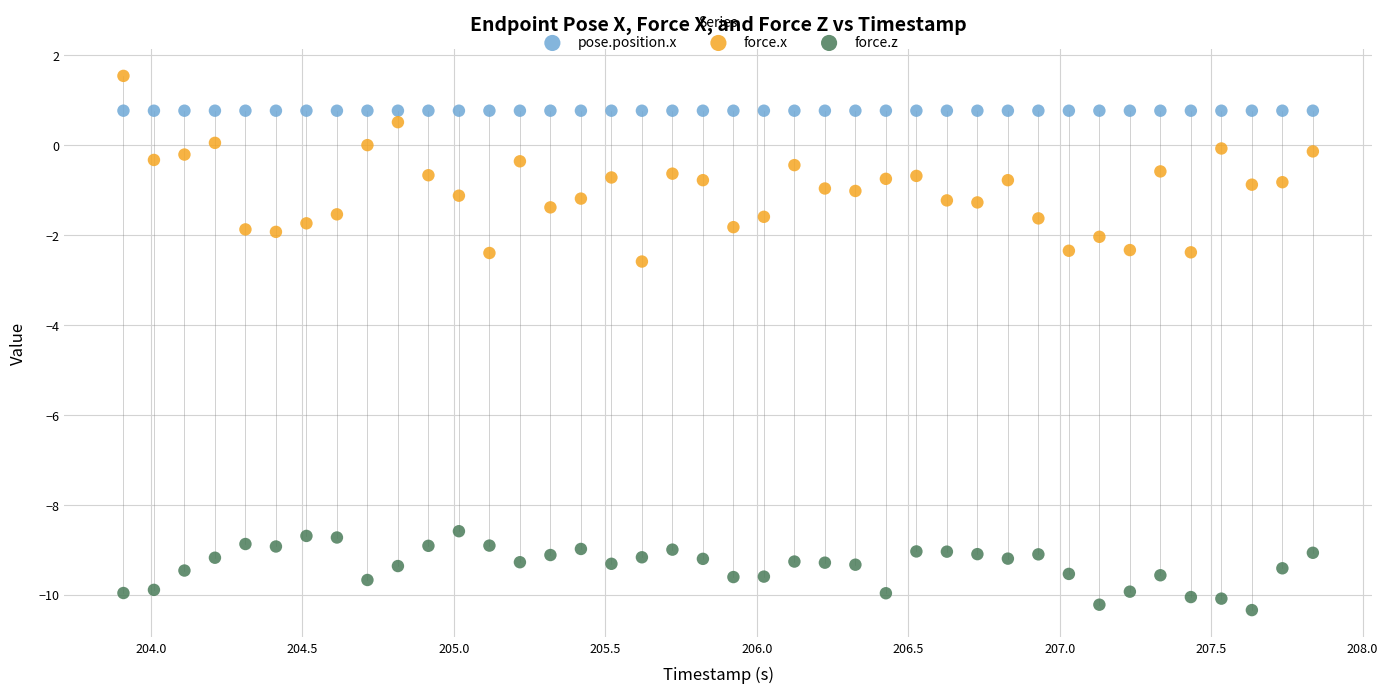

Which series contains the lowest Y value?

force.z